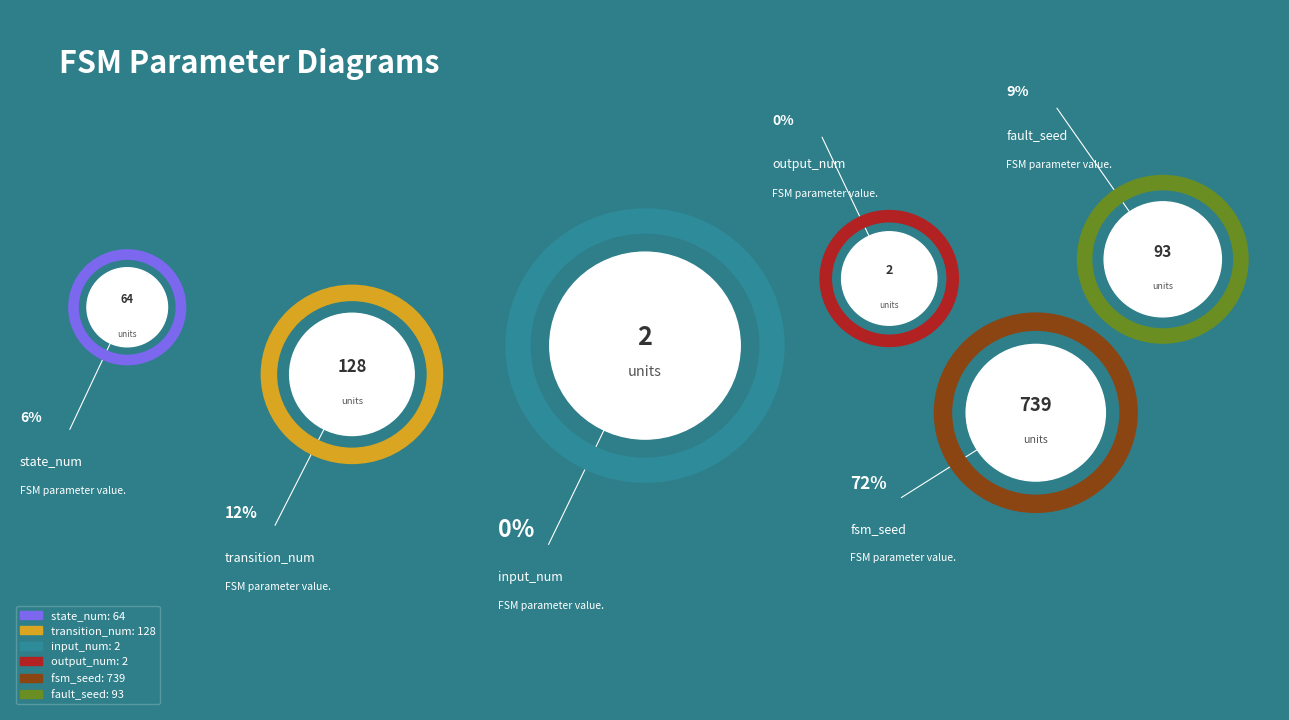

How many segments does this pie chart have?

6